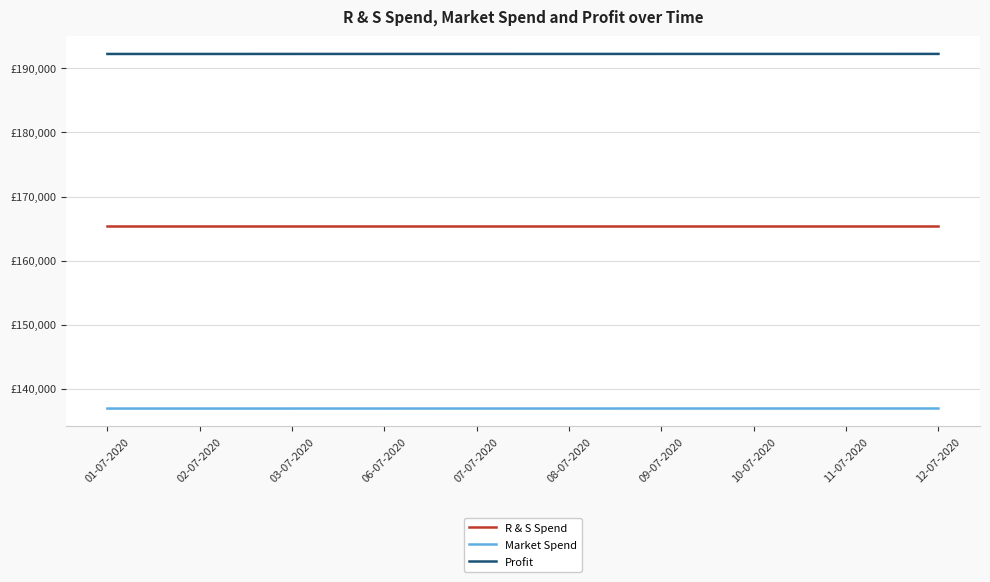

What are all the series names shown in the legend?

R & S Spend, Market Spend, Profit